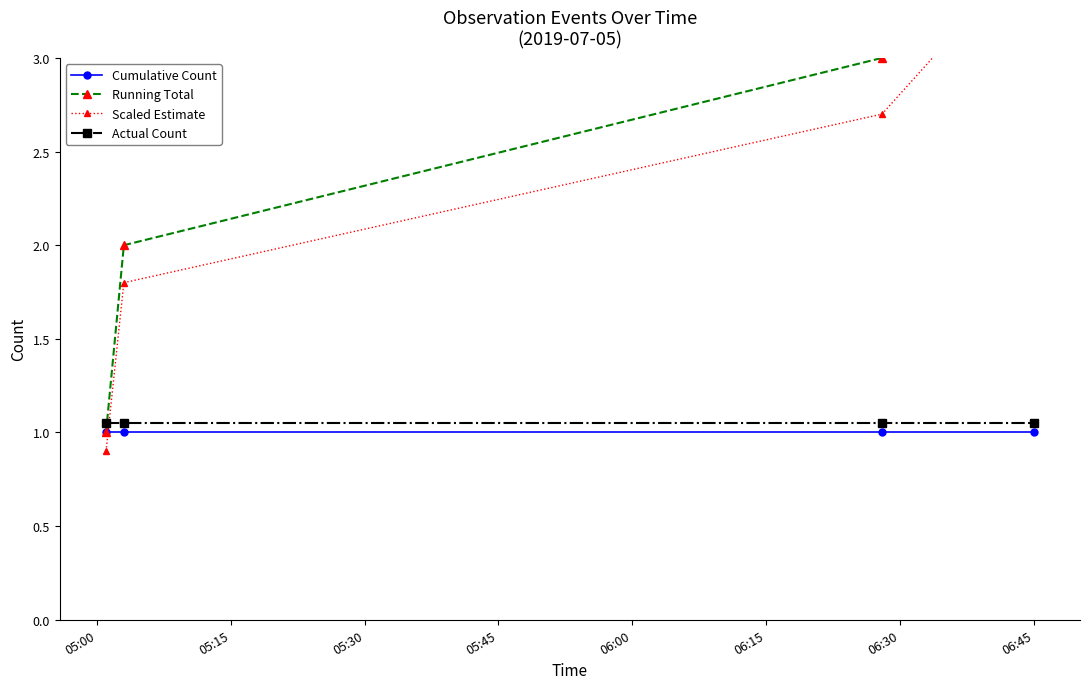

Which series ends up on top after the final intersection of Scaled Estimate and Cumulative Count?

Scaled Estimate